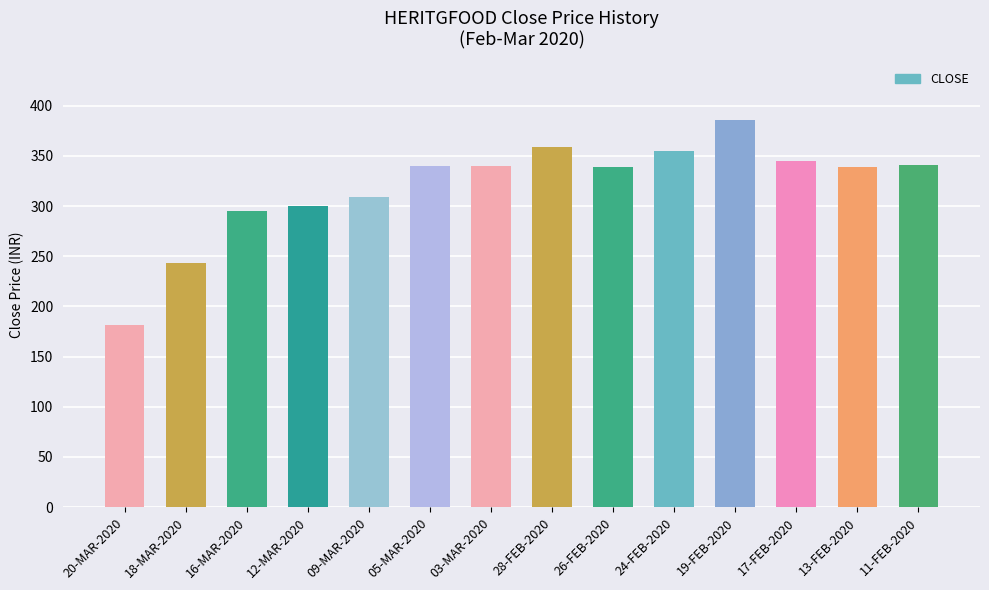

What is the greatest value displayed?

386.0